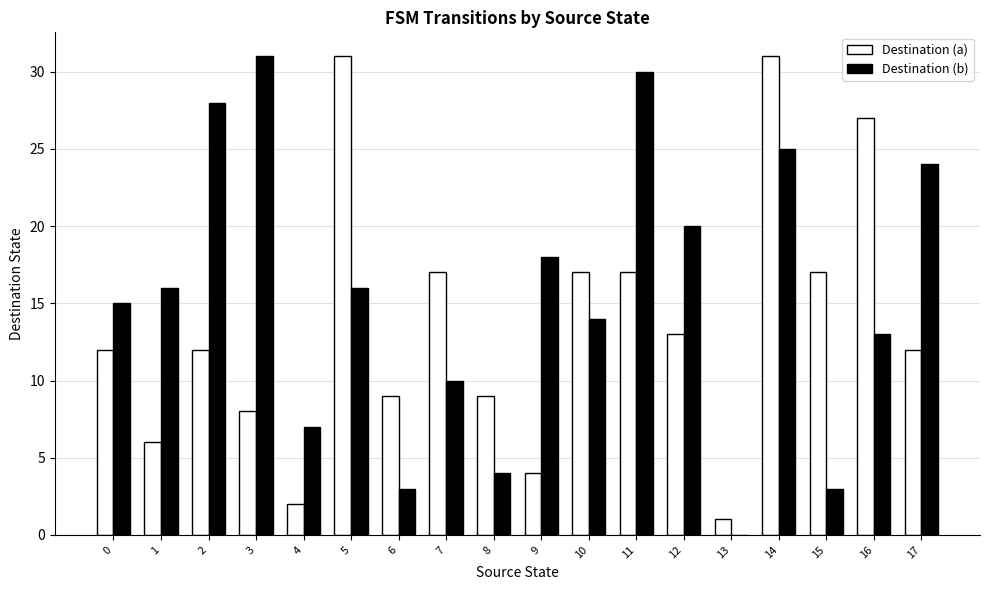

Read the Destination (b) value at 8, to the nearest 5.

5